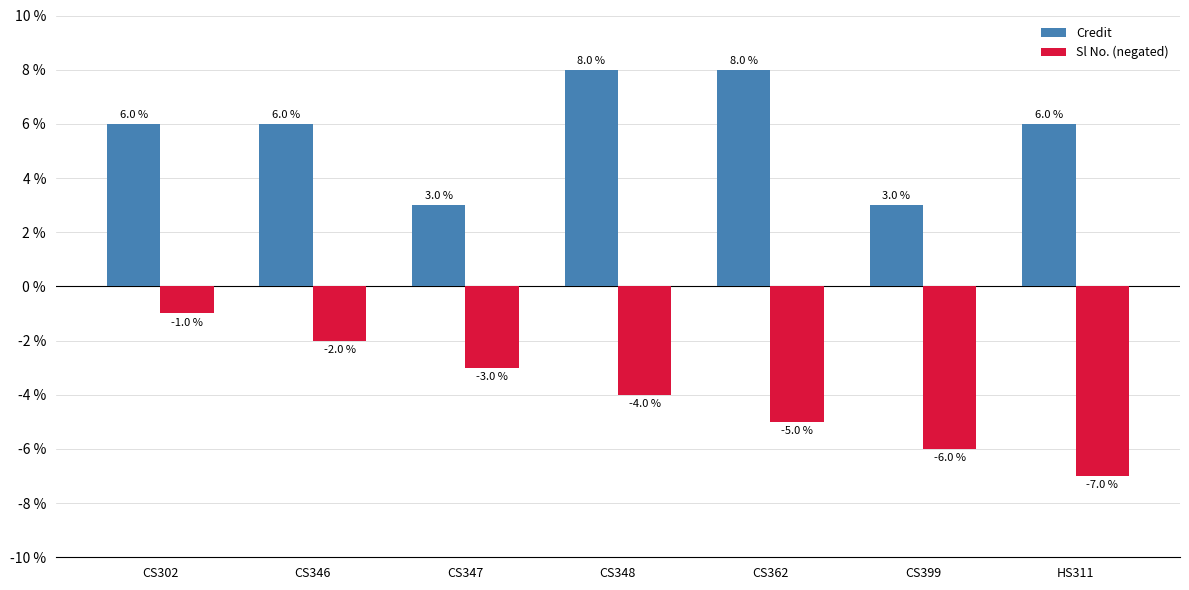

At which category does the chart reach its minimum across all series?

HS311